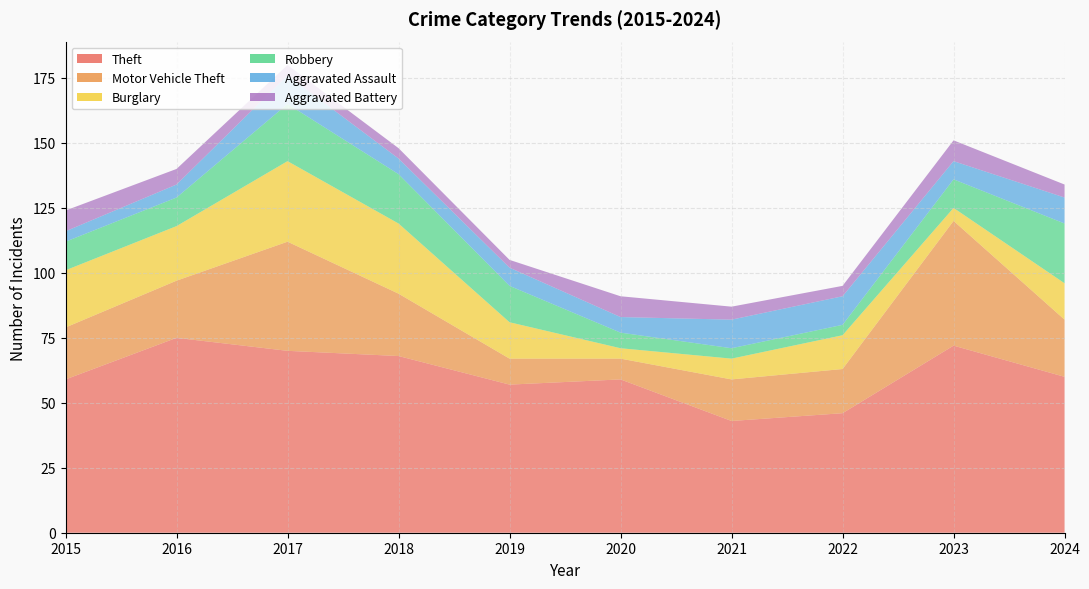

Rank the series by their maximum value, from lowest to highest.

Aggravated Battery, Aggravated Assault, Robbery, Burglary, Motor Vehicle Theft, Theft